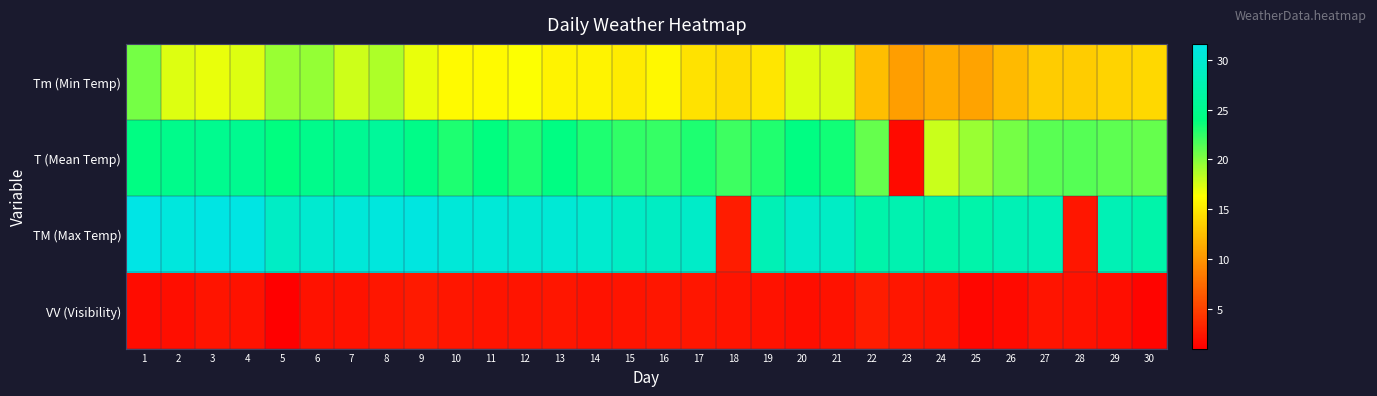

At which category does the chart reach its minimum across all series?

5